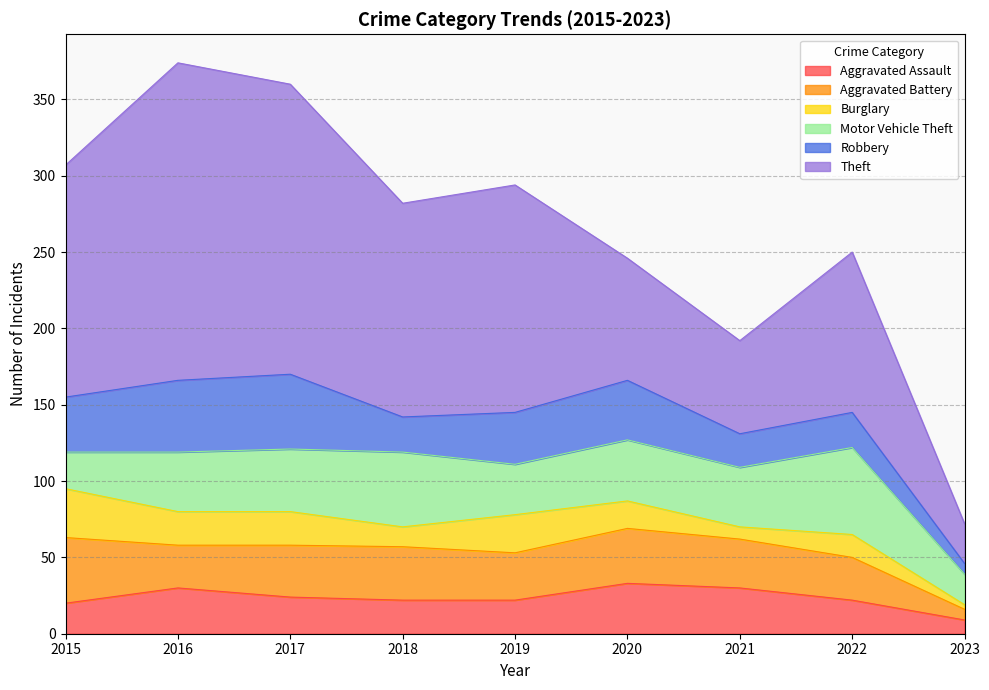

True or false: Robbery and Burglary cross at least once.

False